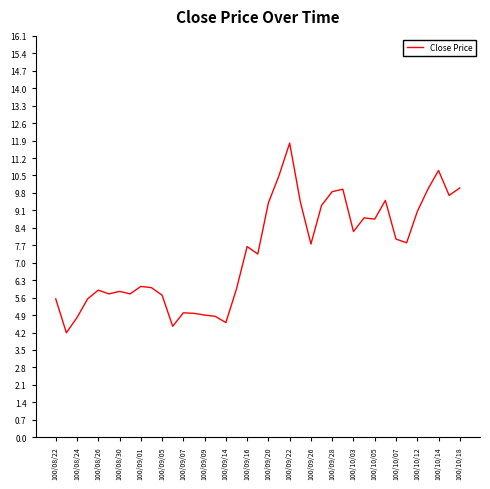

What is the difference between the maximum and minimum values?

7.6